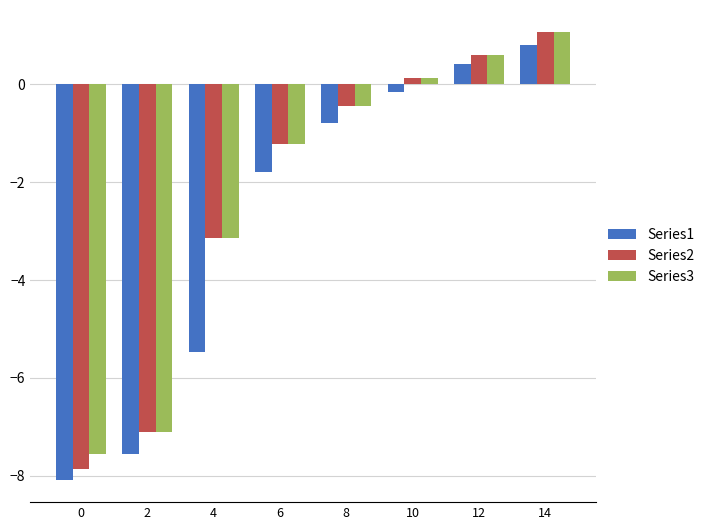

What is the smallest value displayed?

-8.1